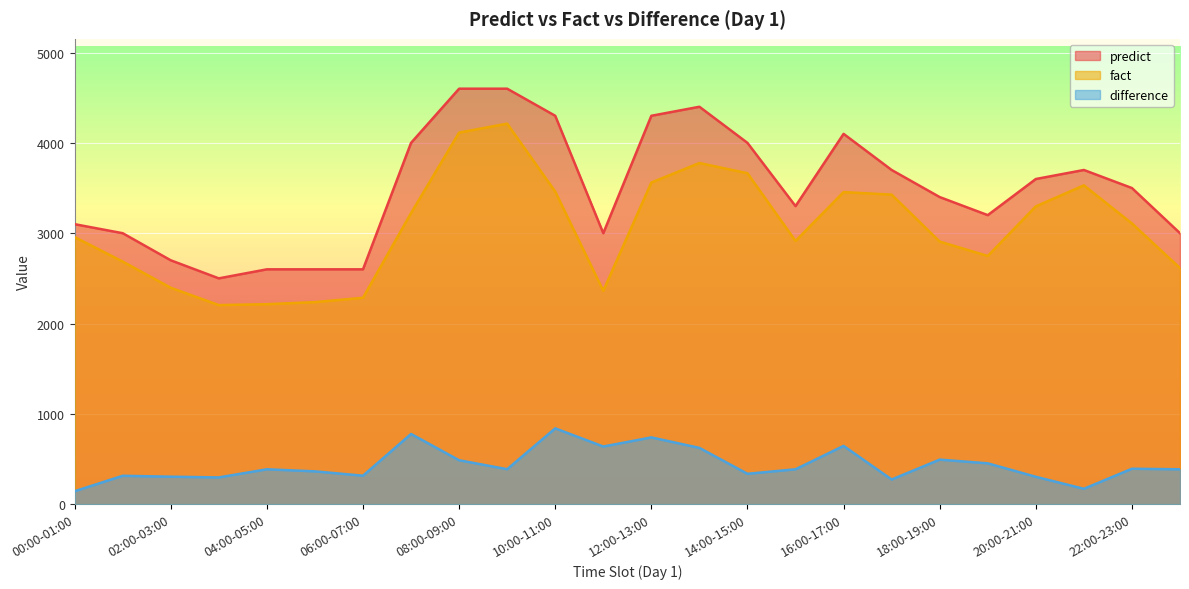

What is the average value of the difference series?

435